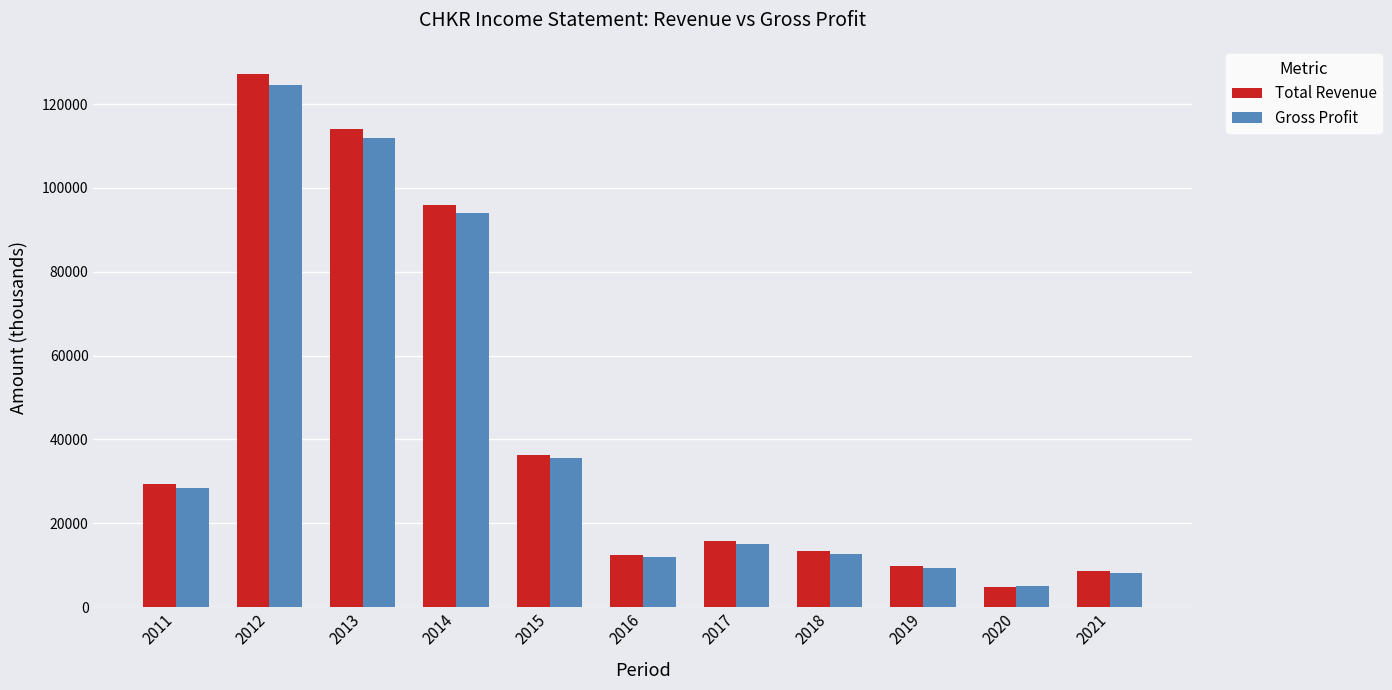

At how many categories does at least one series exceed 87140?

3